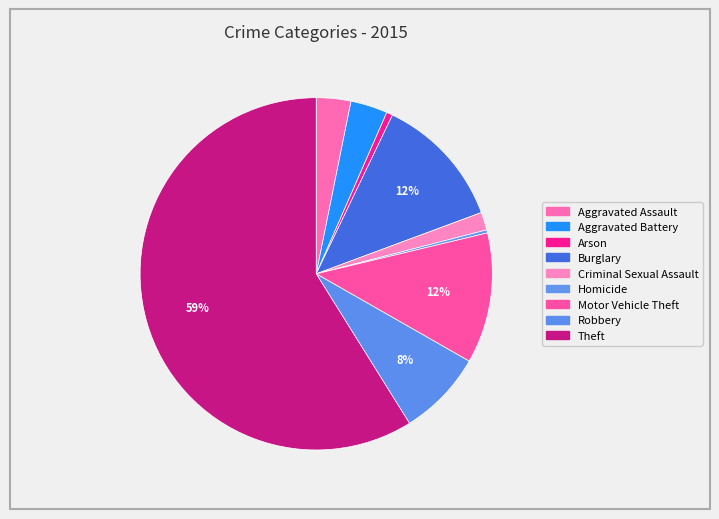

What is the ratio of the value at Burglary to the value at Aggravated Assault?

3.9